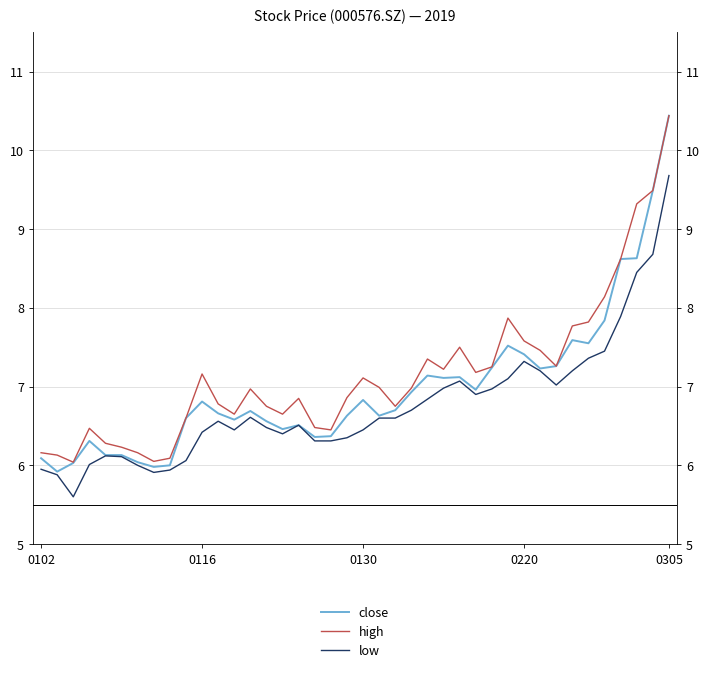

True or false: low and high cross at least once.

False